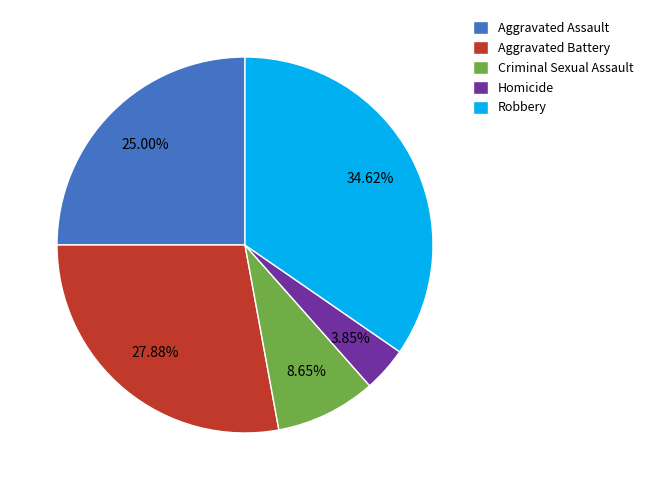

To the nearest percent, what is the combined percentage of Aggravated Battery and Criminal Sexual Assault?

37%